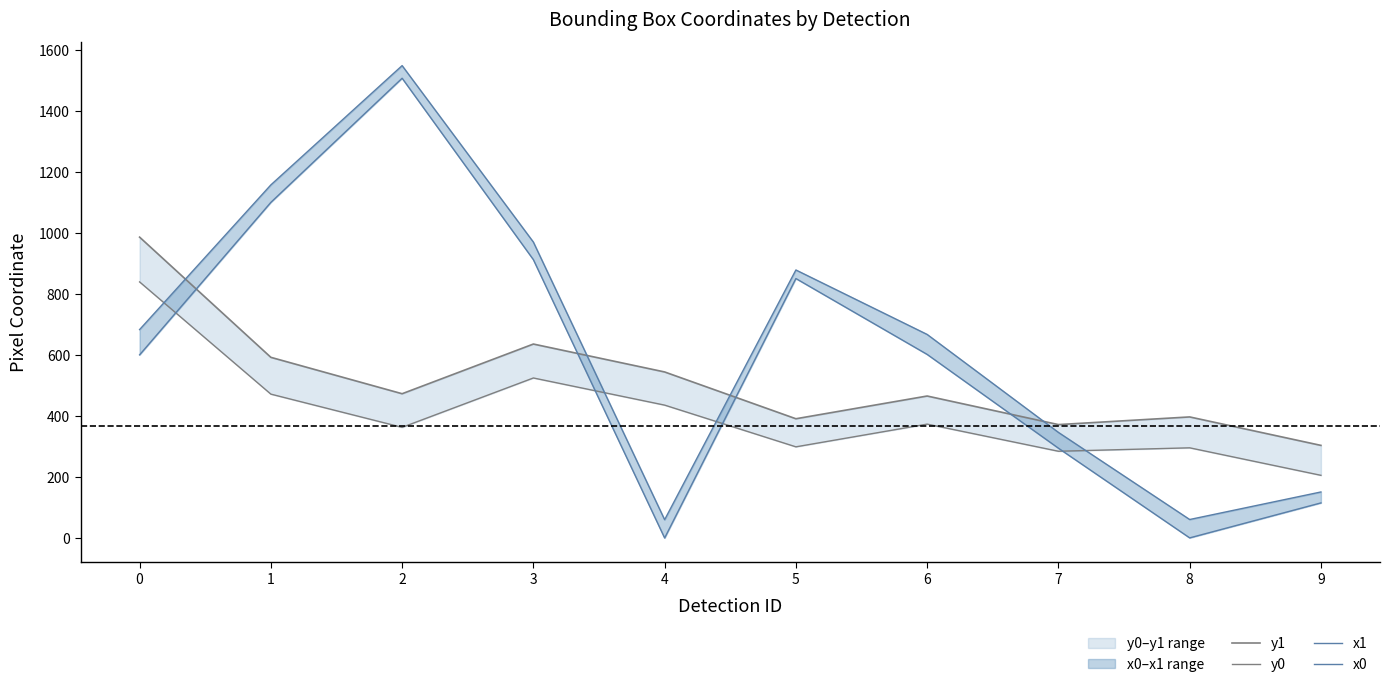

Is the value of y1 at 1 greater than the value of y0 at 4?

Yes